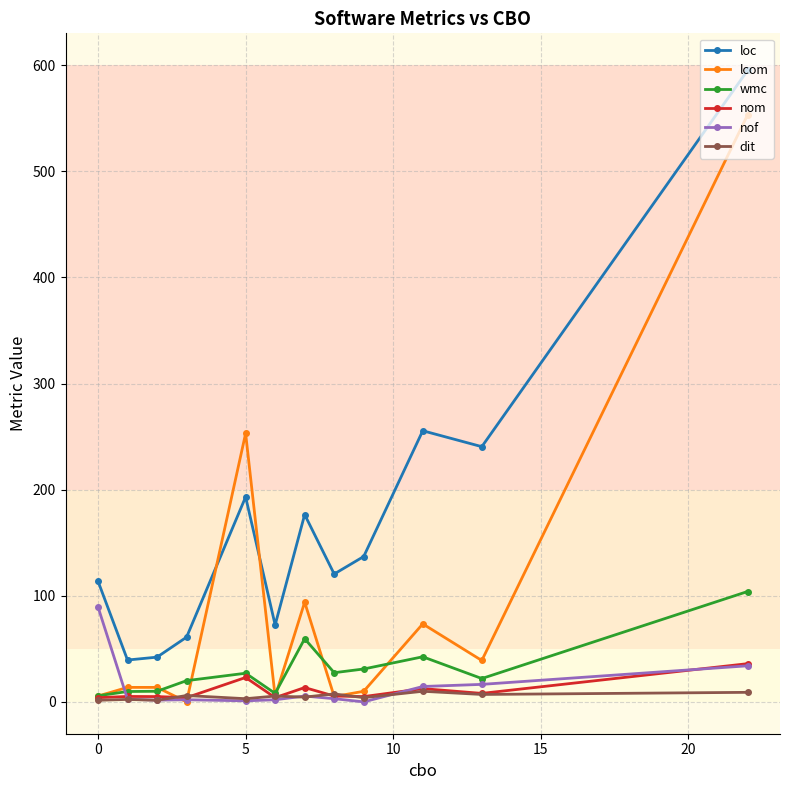

True or false: loc has more than 0 points higher than both neighbors.

True